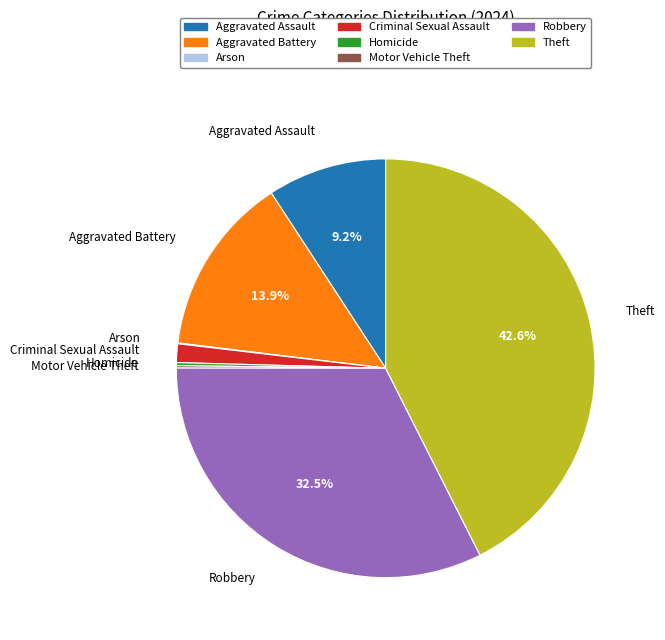

Combined, do Theft and Robbery account for over 50%?

Yes